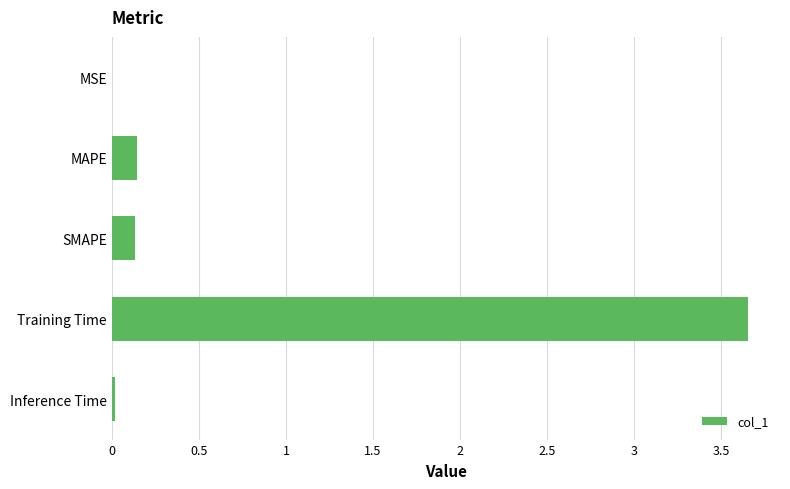

At which category does the chart reach its peak across all series?

Training Time